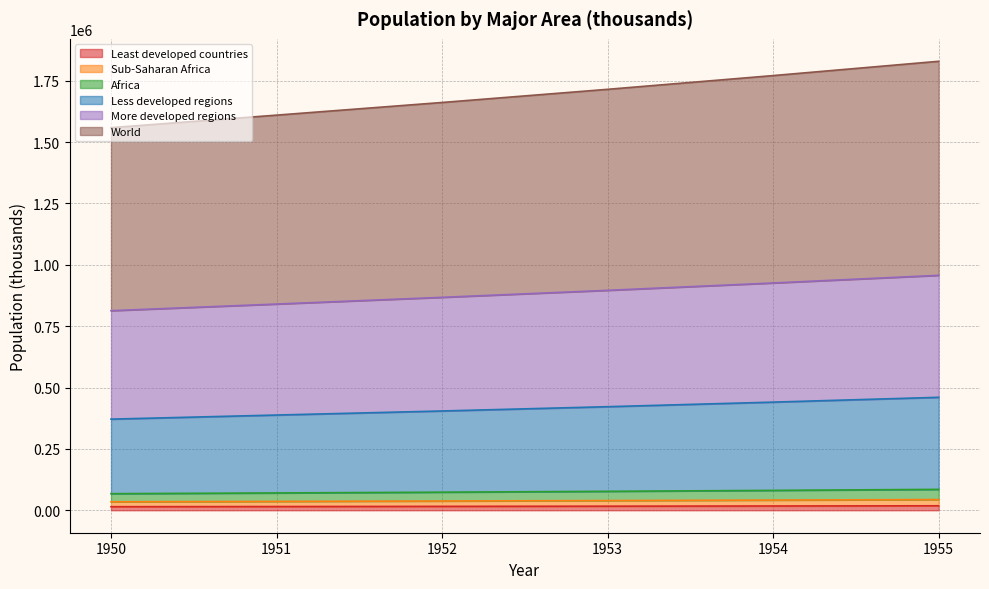

True or false: More developed regions and Less developed regions cross at least once.

False